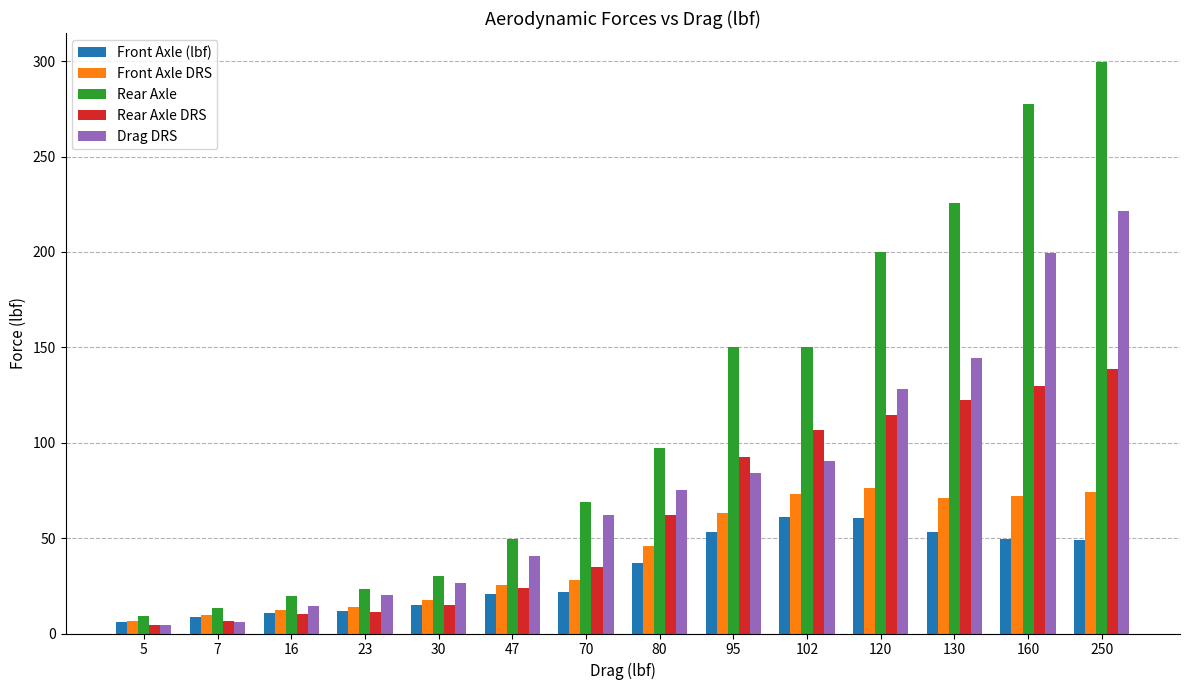

What is the greatest value displayed?

299.8